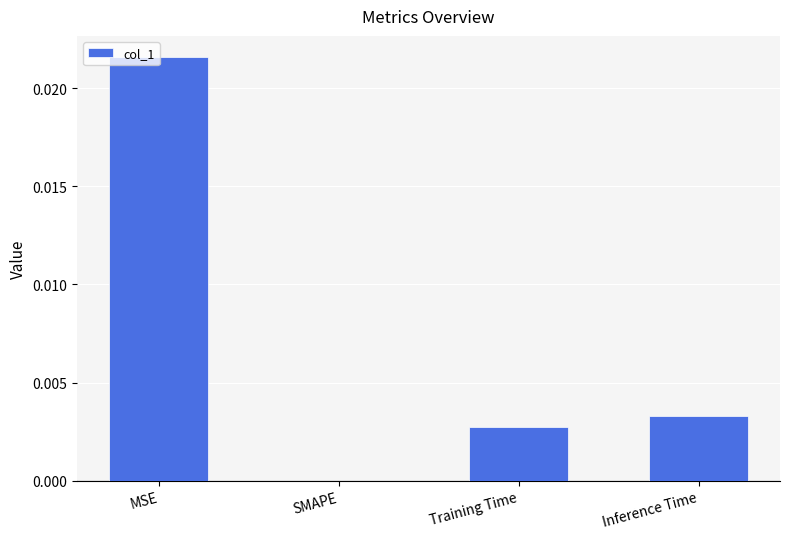

The value at Training Time is 0.0. True or false?

True